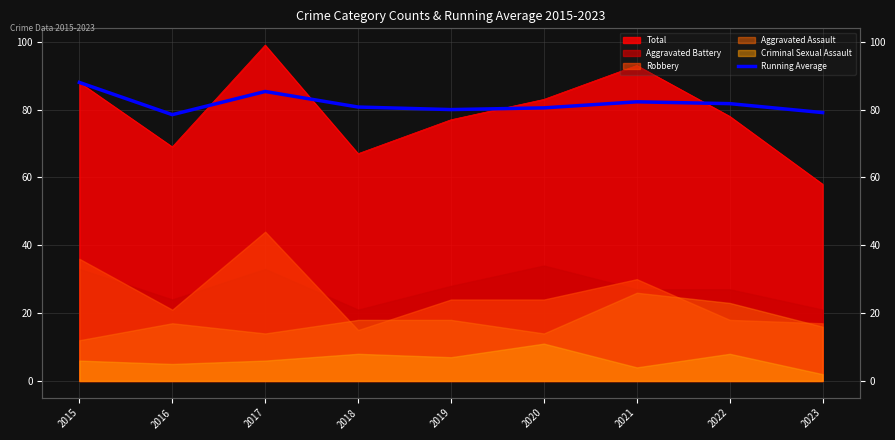

The value at 2023 is 106.6. True or false?

False